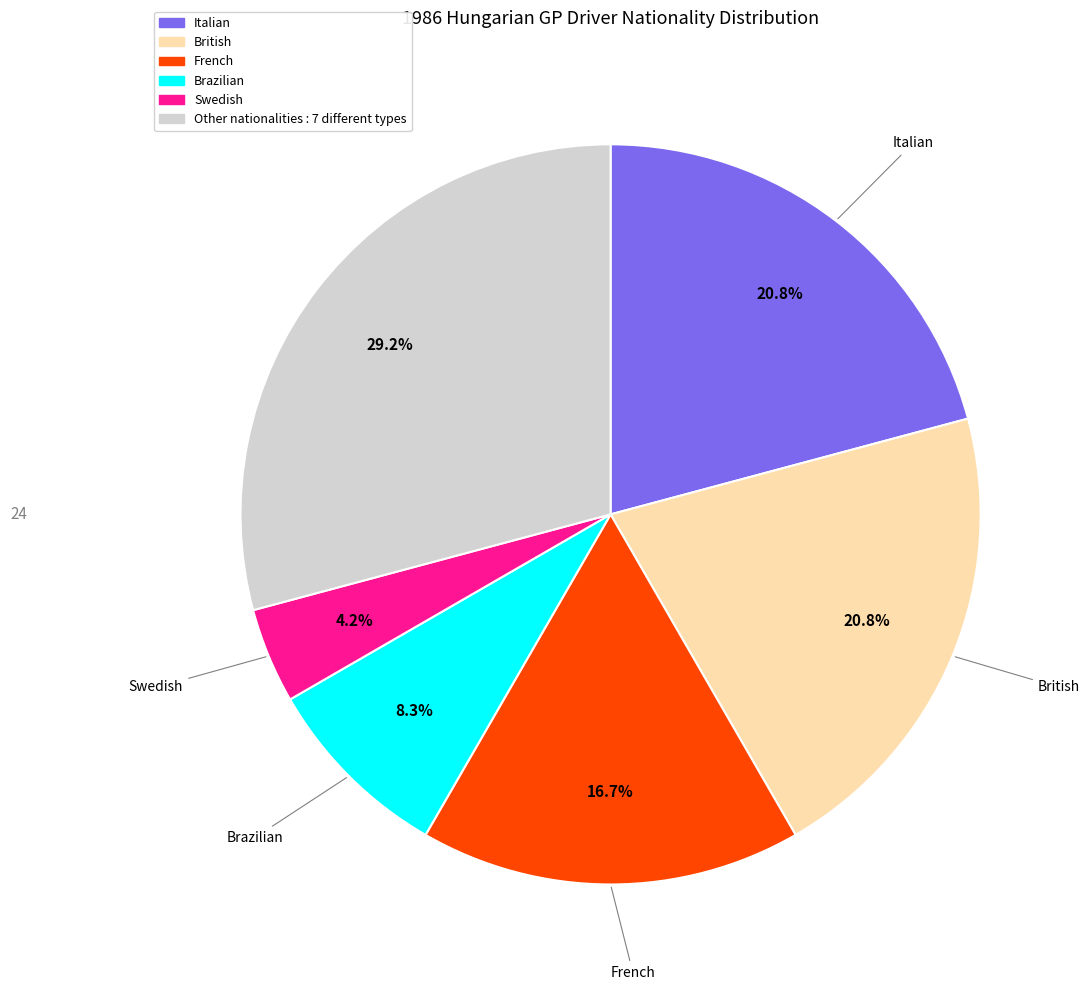

What is the largest slice in the pie chart?

Other nationalities : 7 different types